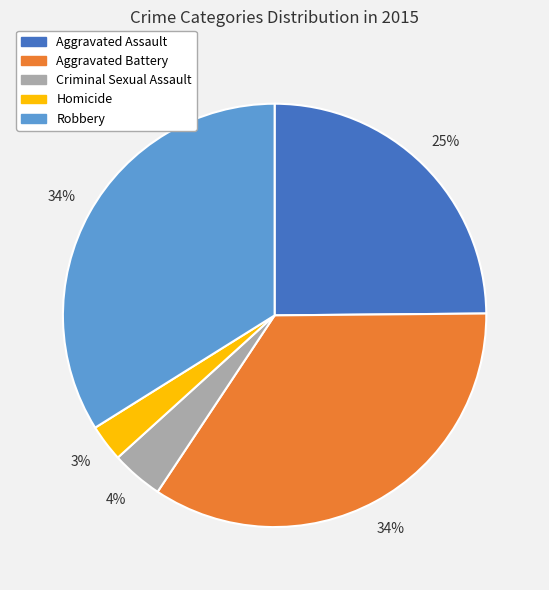

What is the ratio of the value at Robbery to the value at Aggravated Battery?

1.0